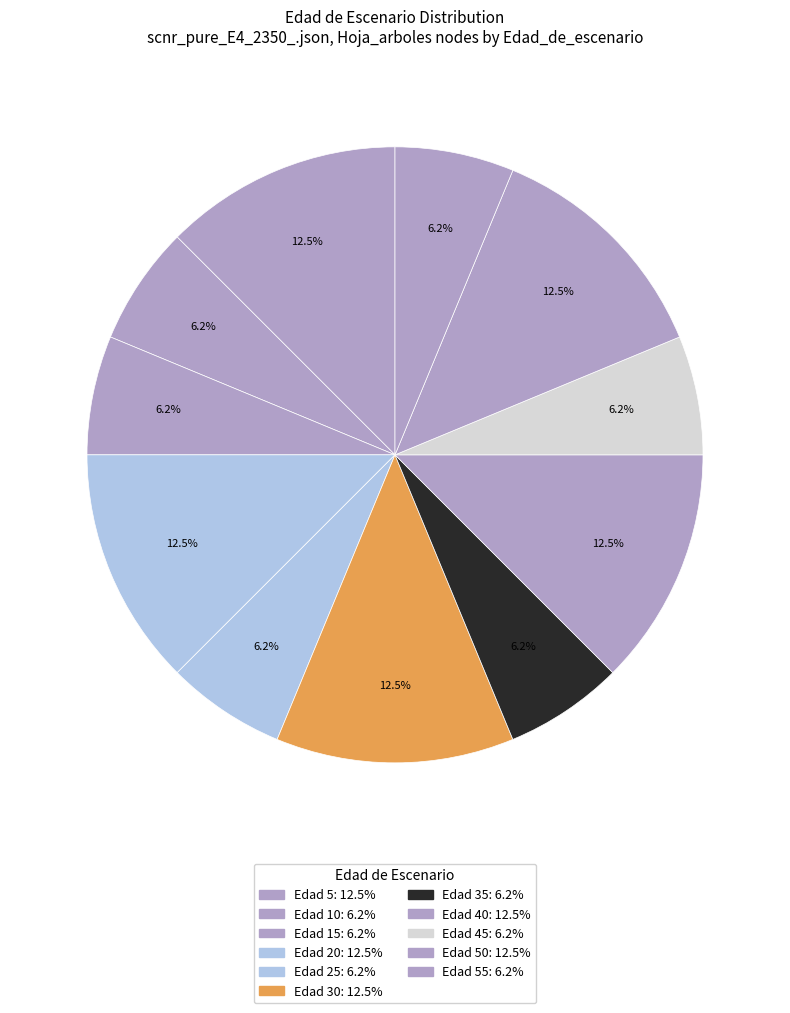

How many segments does this pie chart have?

11